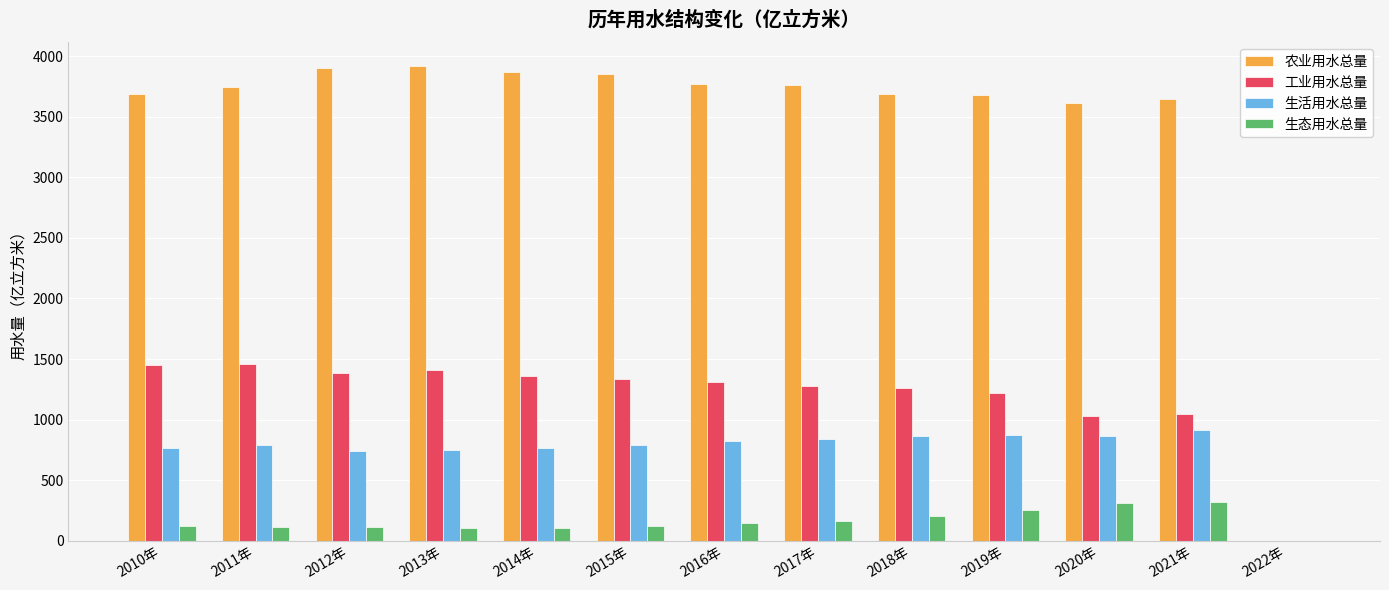

Where is 工业用水总量 nearest to the value 730?

2020年